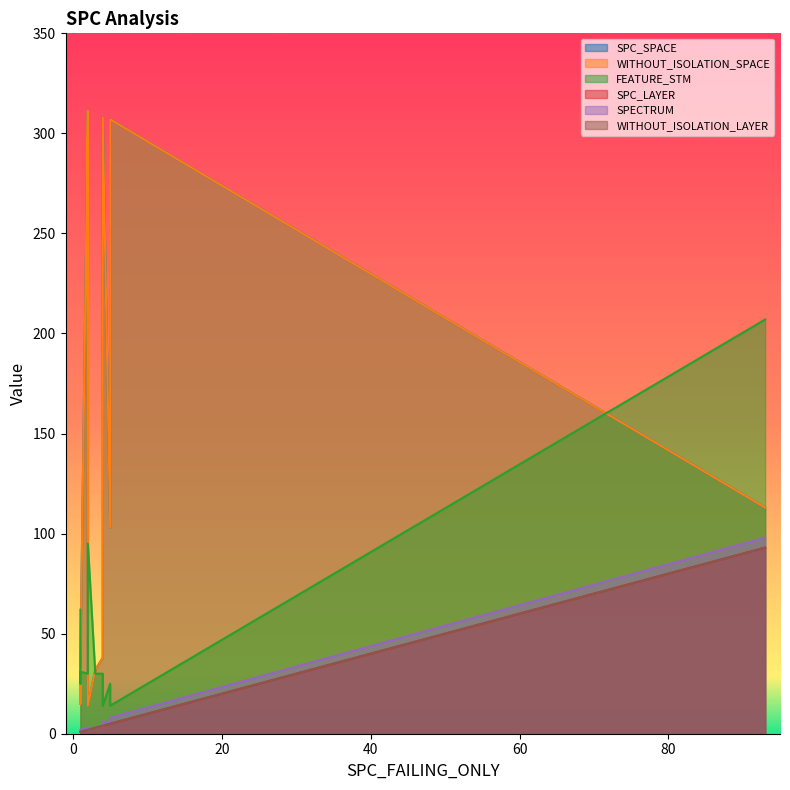

Reading left to right, transcribe all the data shown in this chart.

SPC_SPACE: 32	113	15	311	60	32	103	307	38	311	20	35	308	126	14
WITHOUT_ISOLATION_SPACE: 32	113	15	311	60	32	103	307	38	311	20	35	308	126	14
FEATURE_STM: 62	207	30	30	30	30	25	14	30	30	25	31	14	31	95
SPC_LAYER: 1	93	1	2	2	3	5	5	4	2	1	1	4	2	2
SPECTRUM: 1	98	1	3	2	3	6	8	4	3	2	2	6	2	2
WITHOUT_ISOLATION_LAYER: 1	93	1	2	2	3	5	5	4	2	1	1	4	2	2